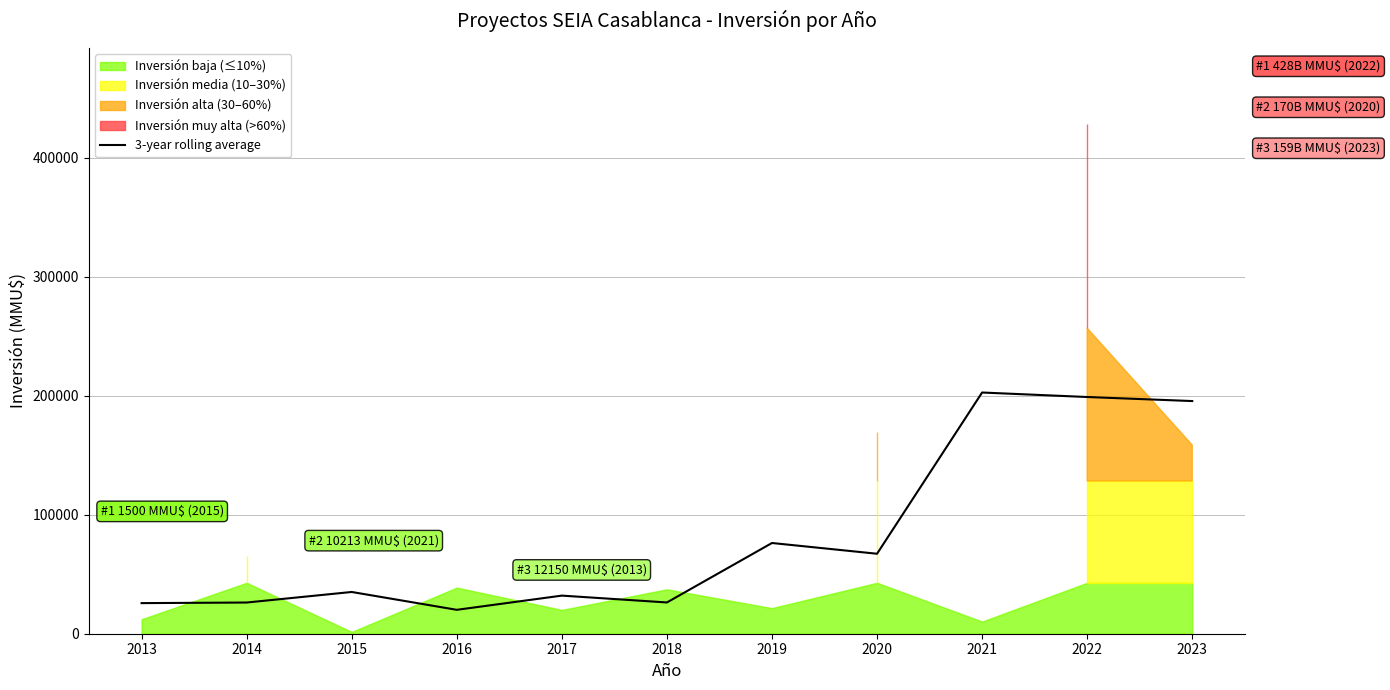

Between 2021 and 2014, which is larger?

2021